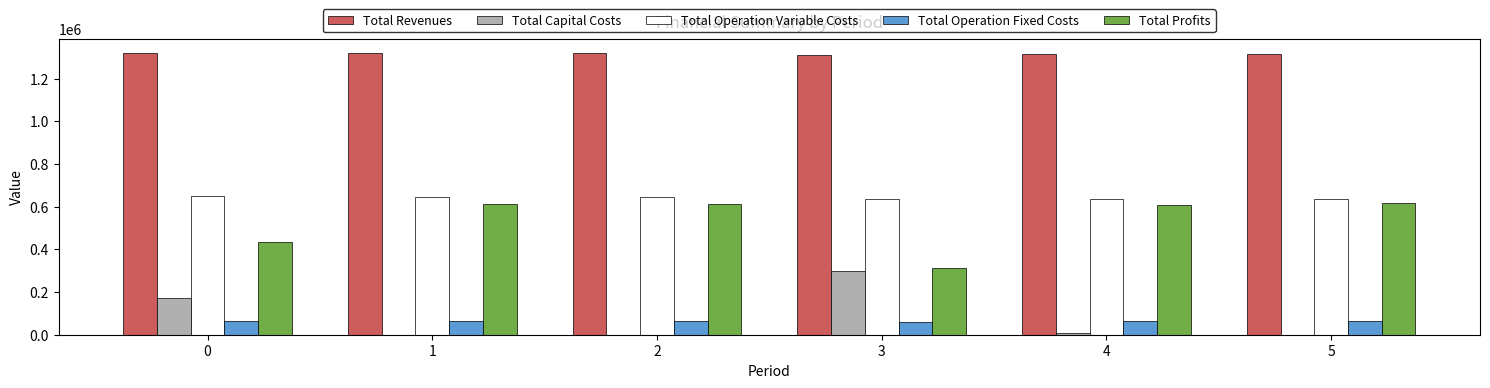

Is it true that Total Operation Variable Costs equals 404028.8 at 3?

False